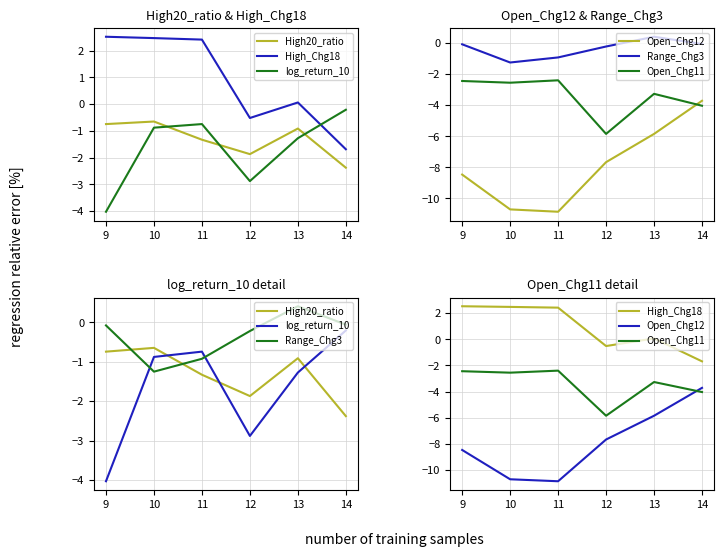

How many times do High_Chg18 and Range_Chg3 cross each other?

1